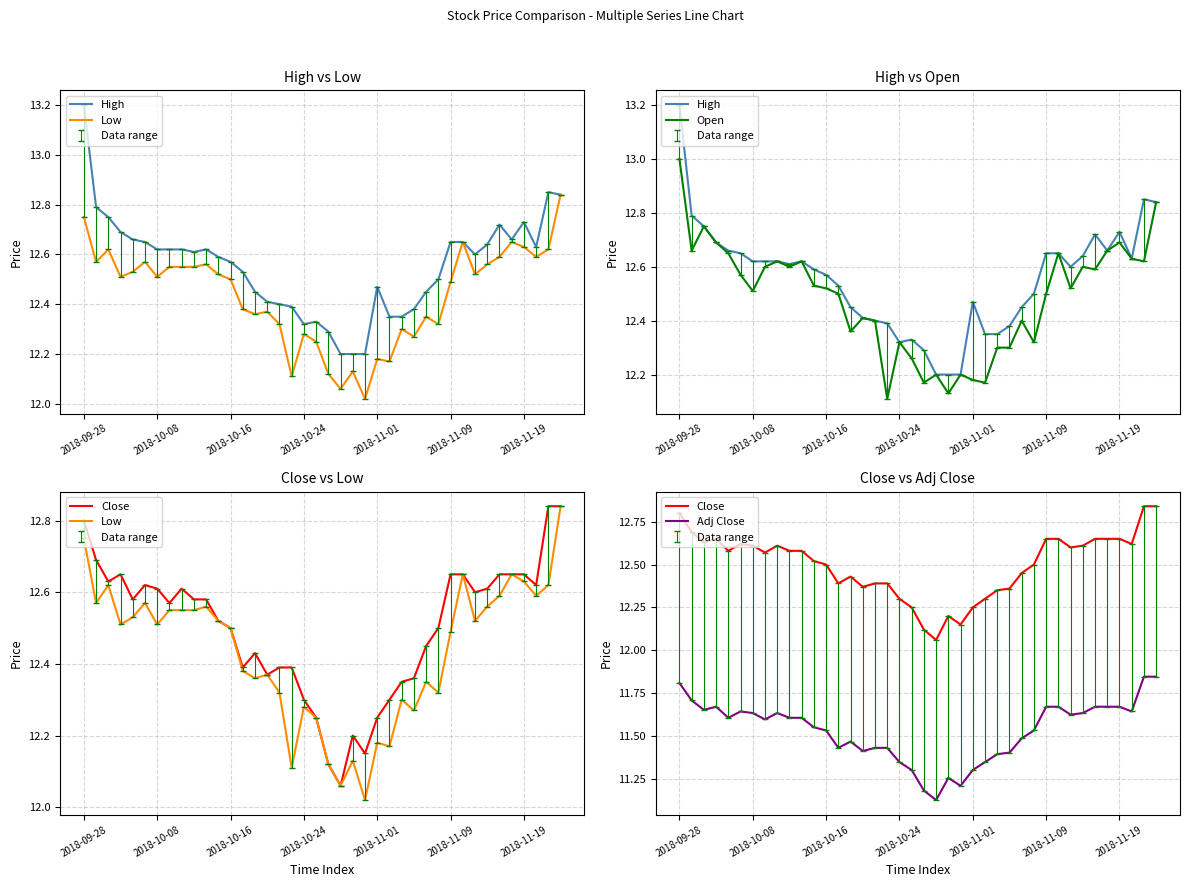

At 22, list the series in order from largest to smallest.

High, Close, Low, Open, Adj Close